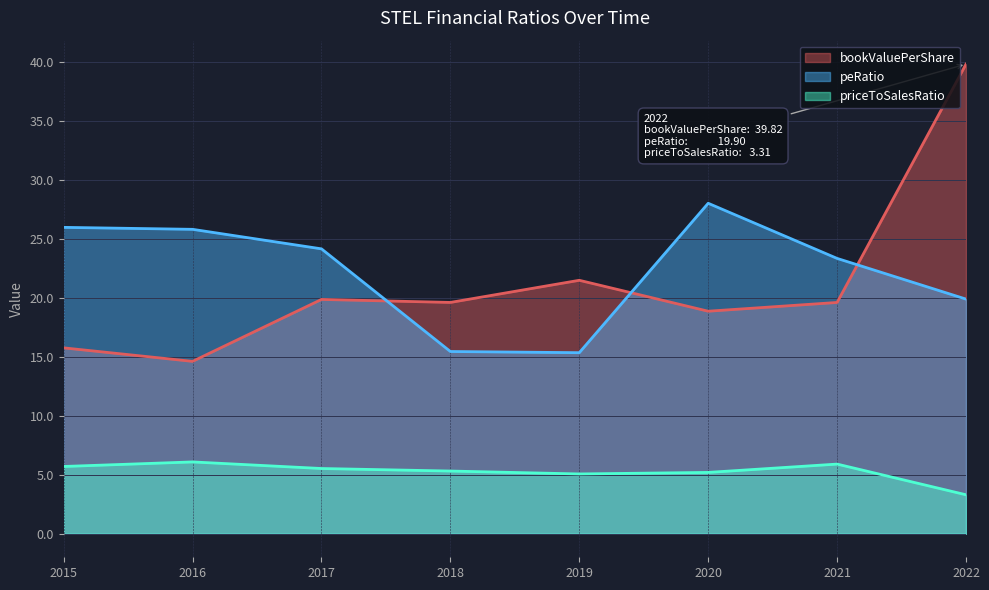

At which label does bookValuePerShare first exceed 19?

2017